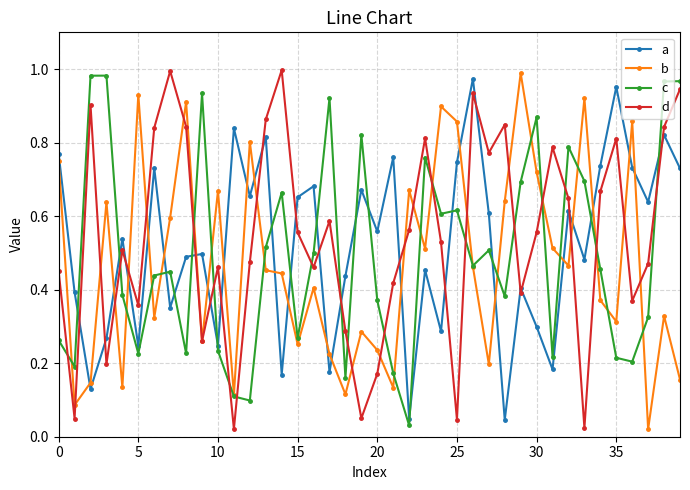

True or false: a has more than 0 points higher than both neighbors.

True